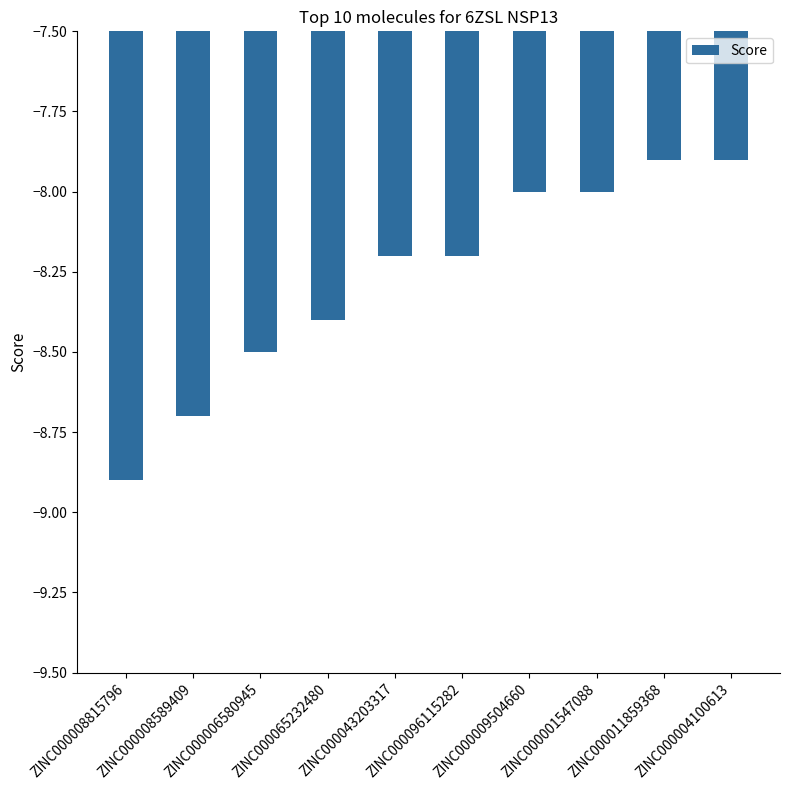

The value at ZINC000009504660 is -8.0. True or false?

True